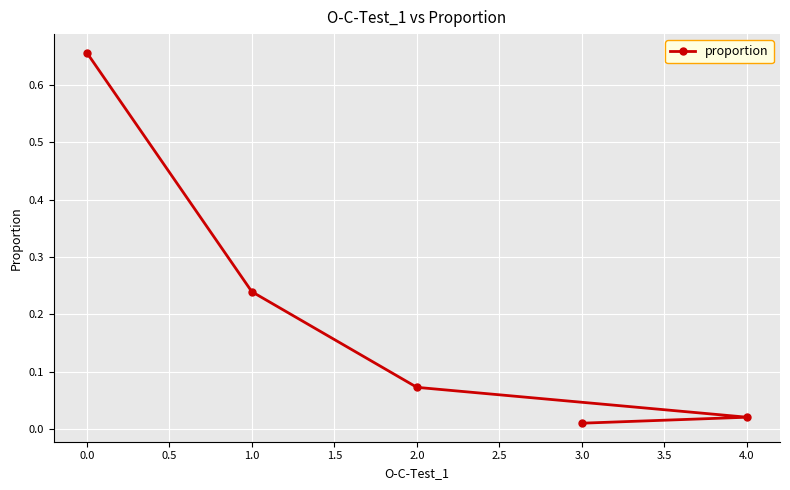

Which category has the lowest value across all series?

3.0